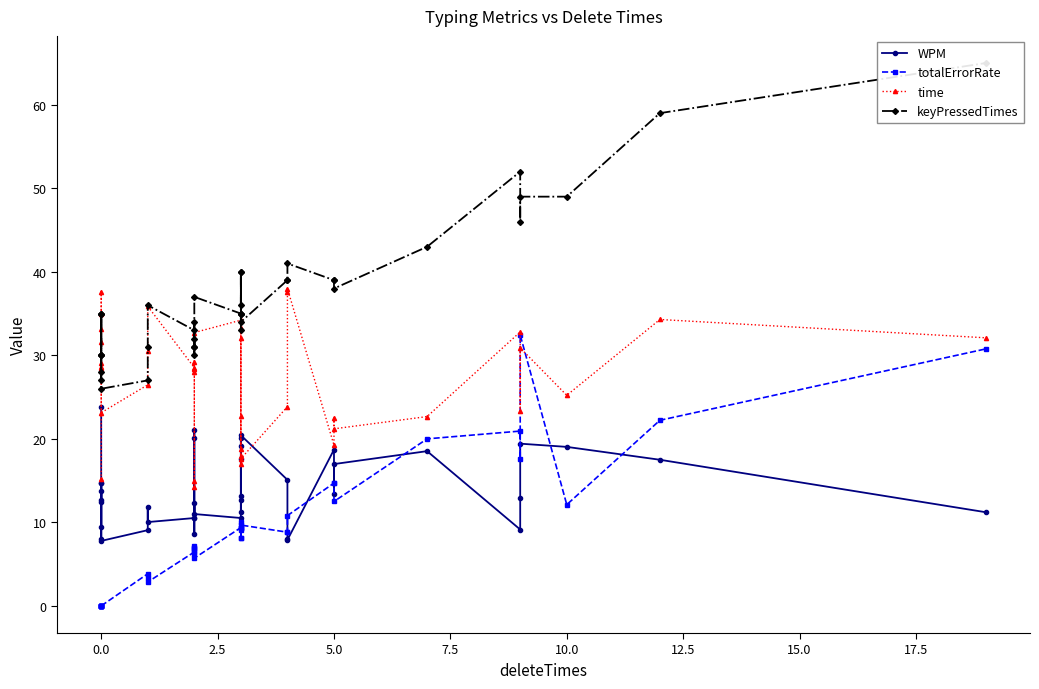

What are all the series names shown in the legend?

WPM, totalErrorRate, time, keyPressedTimes